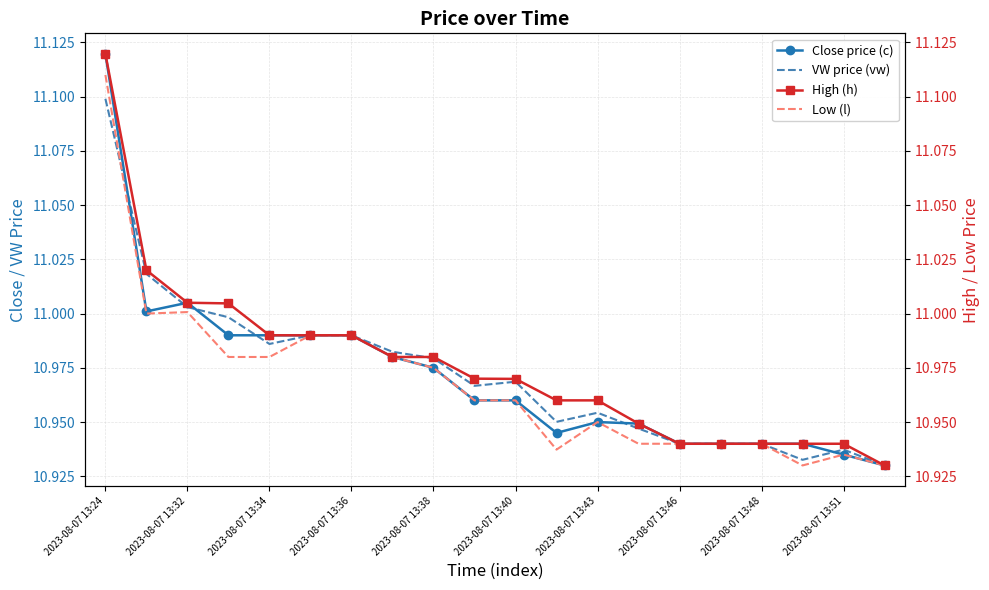

Is this an area chart (filled region under the line)?

No